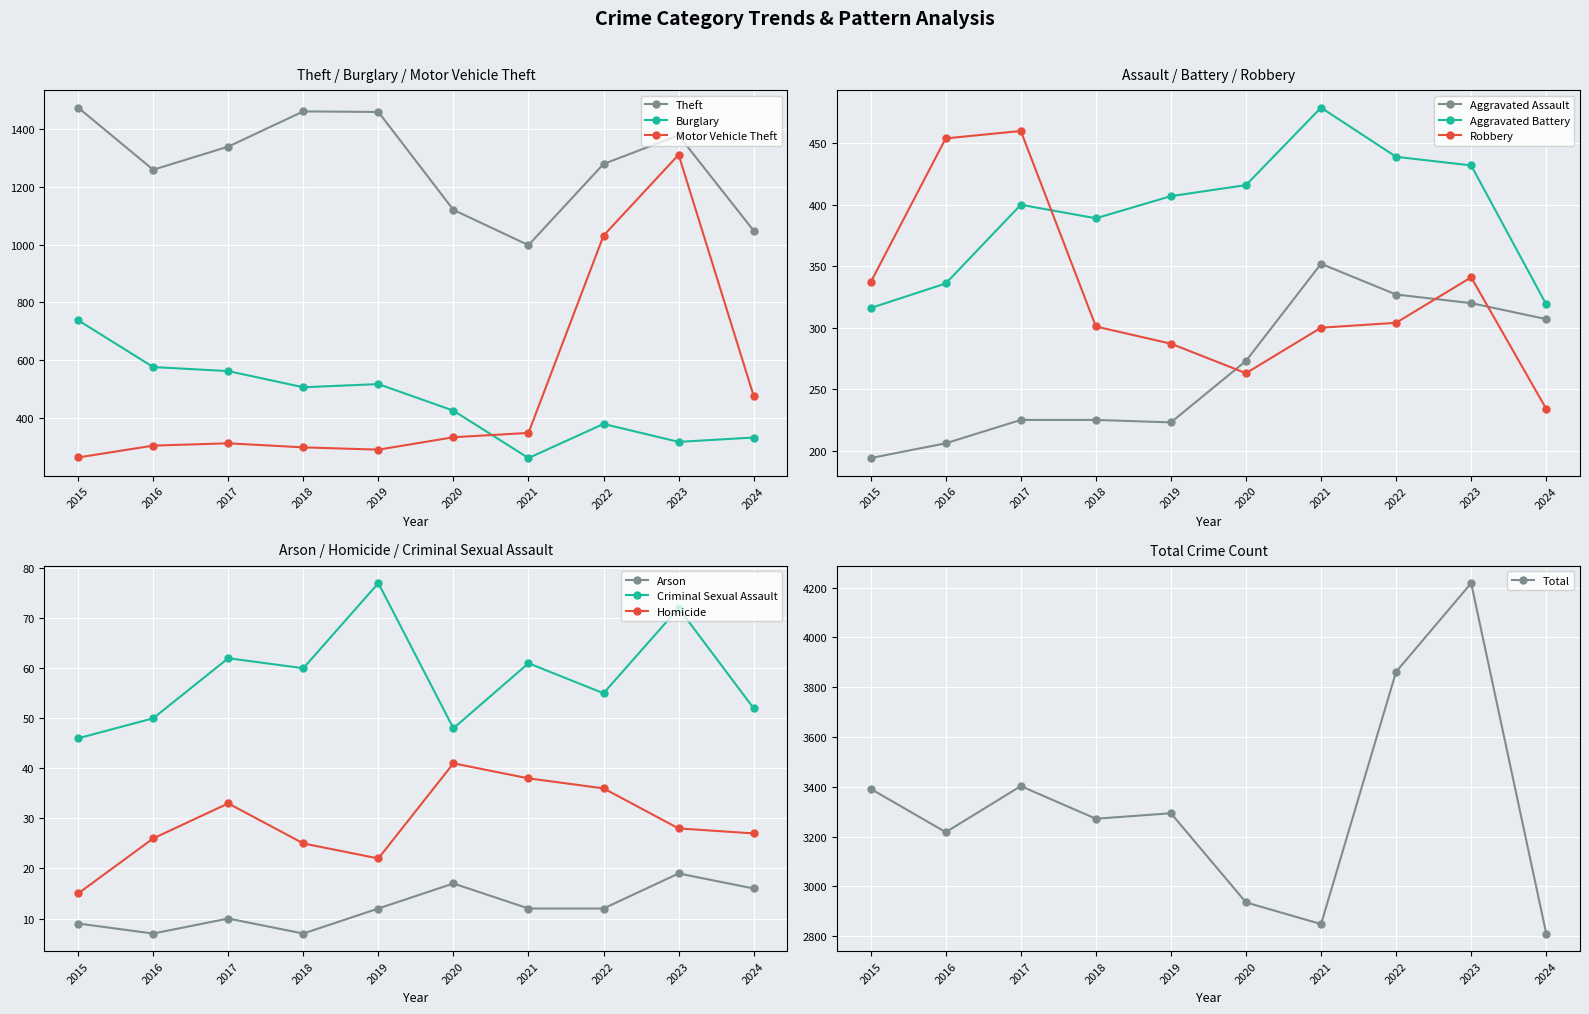

Which series has the largest range (max minus min)?

Motor Vehicle Theft